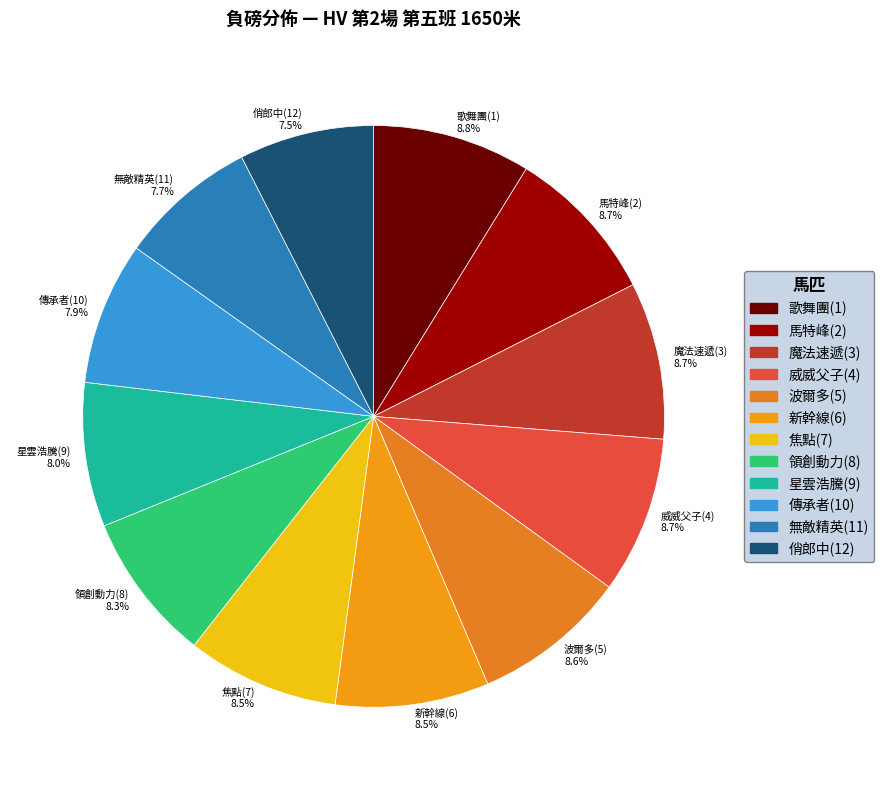

Which has a higher value, 新幹線(6) 8.5% or 星雲浩騰(9) 8.0%?

新幹線(6) 8.5%